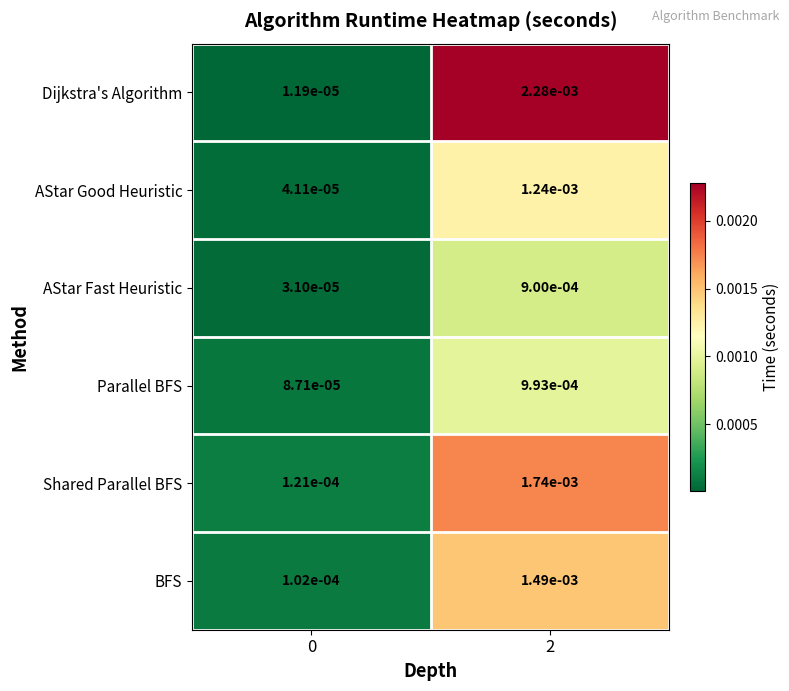

At which category is the sum across all series the highest?

2